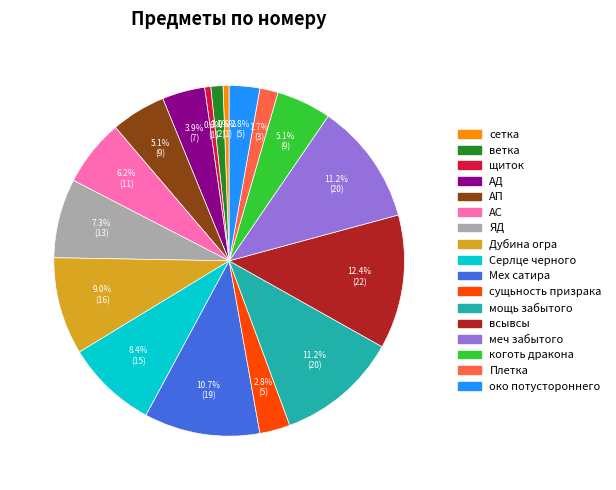

To the nearest percent, what is the difference between the largest and smallest slice percentages?

12%